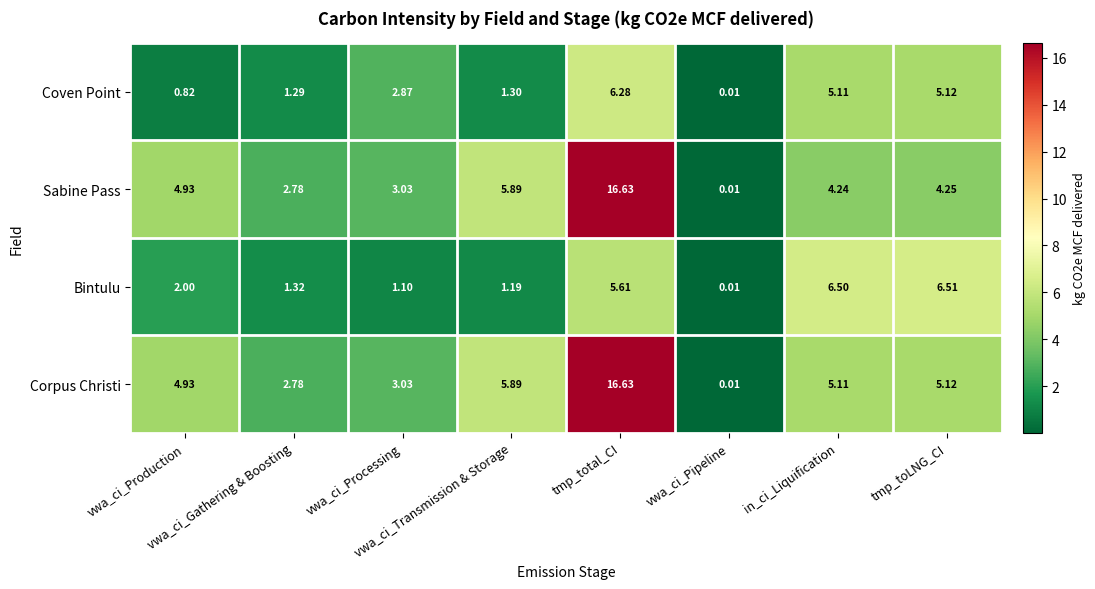

Which series has the largest total across all categories?

Corpus Christi